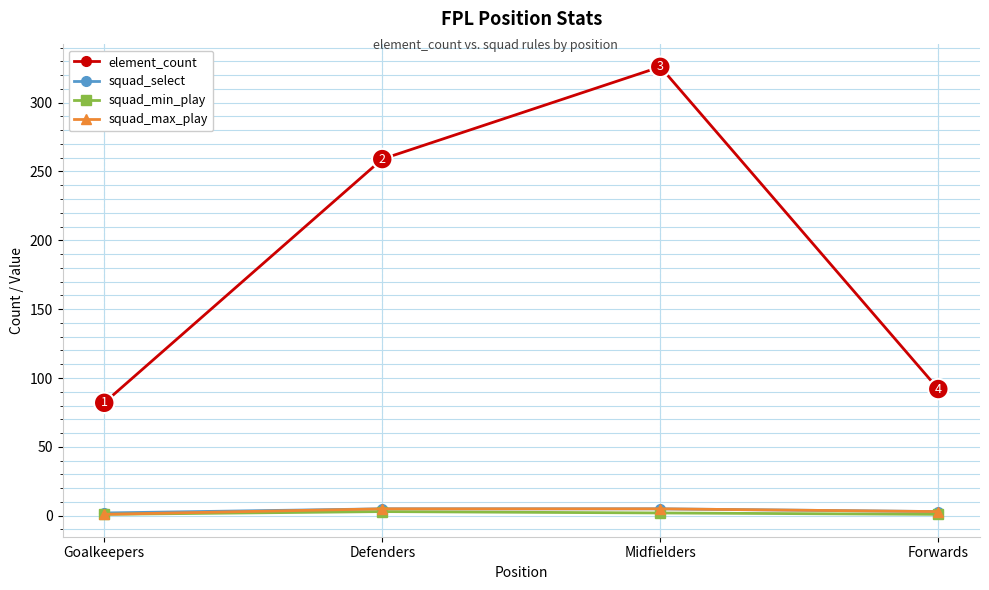

True or false: squad_min_play and element_count intersect in this chart.

False